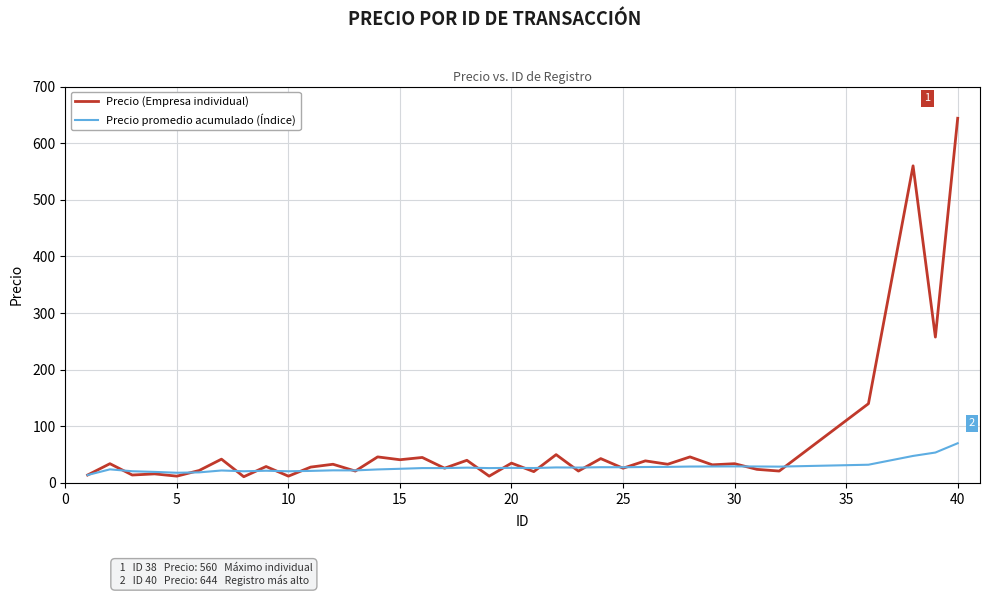

List the series in order of their peak value, highest first.

Precio (Empresa individual), Precio promedio acumulado (Índice)